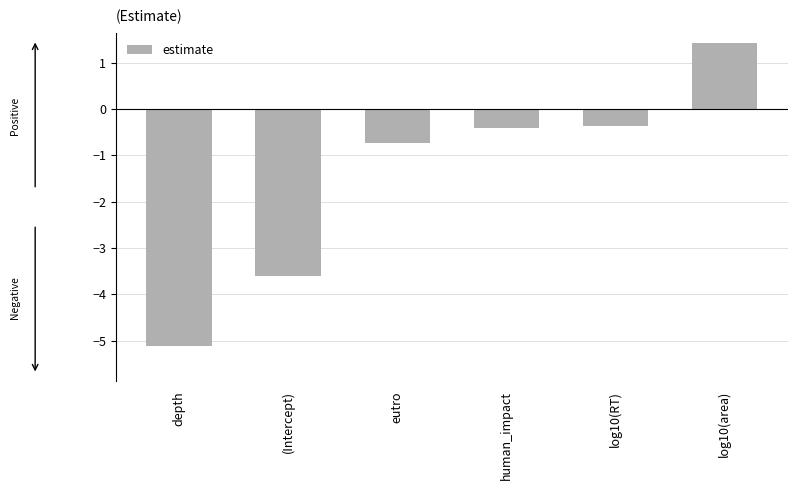

Reading right to left, list all the values displayed in this chart.

1.4	-0.4	-0.4	-0.7	-3.6	-5.1